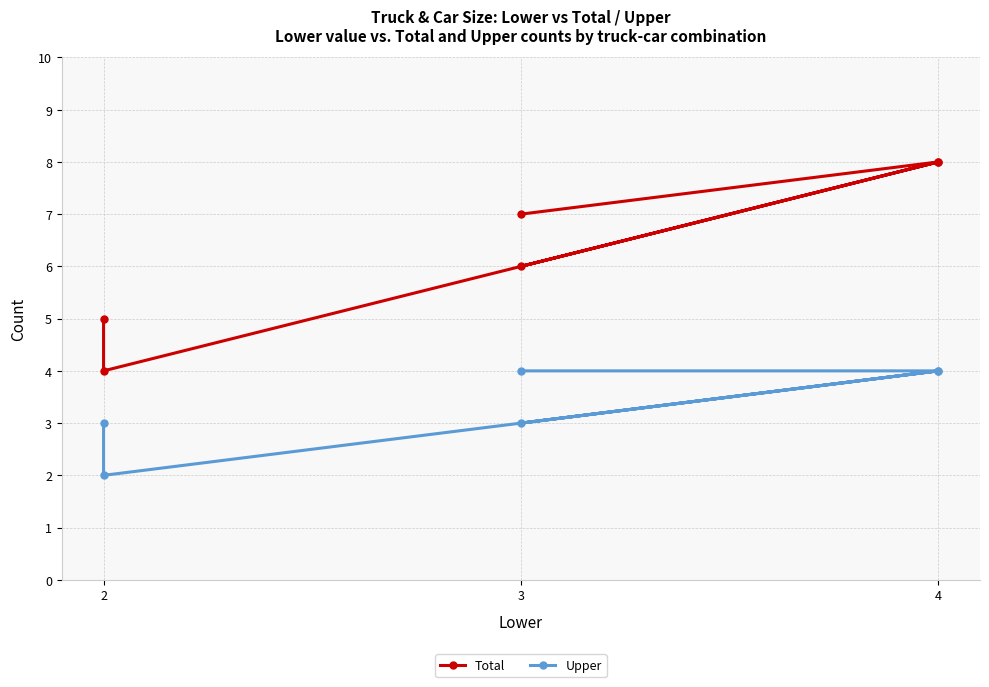

What is the difference between the maximum and second lowest values in the Total series?

3